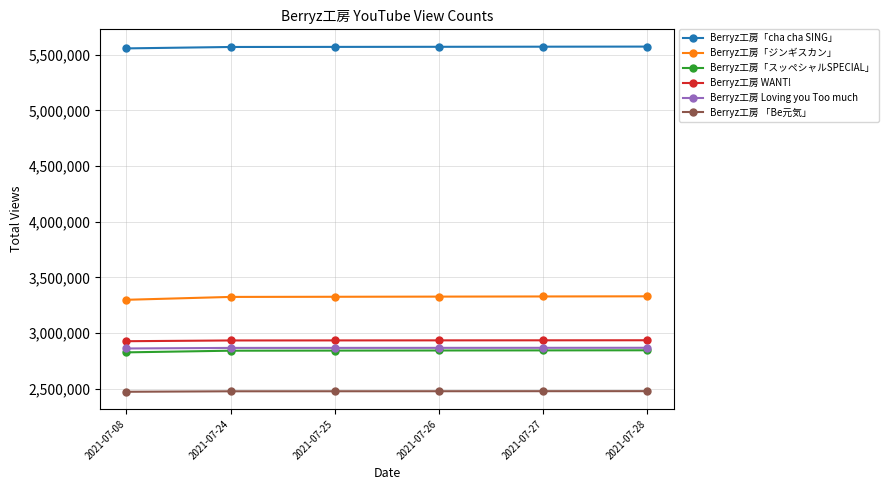

What is the maximum value shown in the chart?

5574143